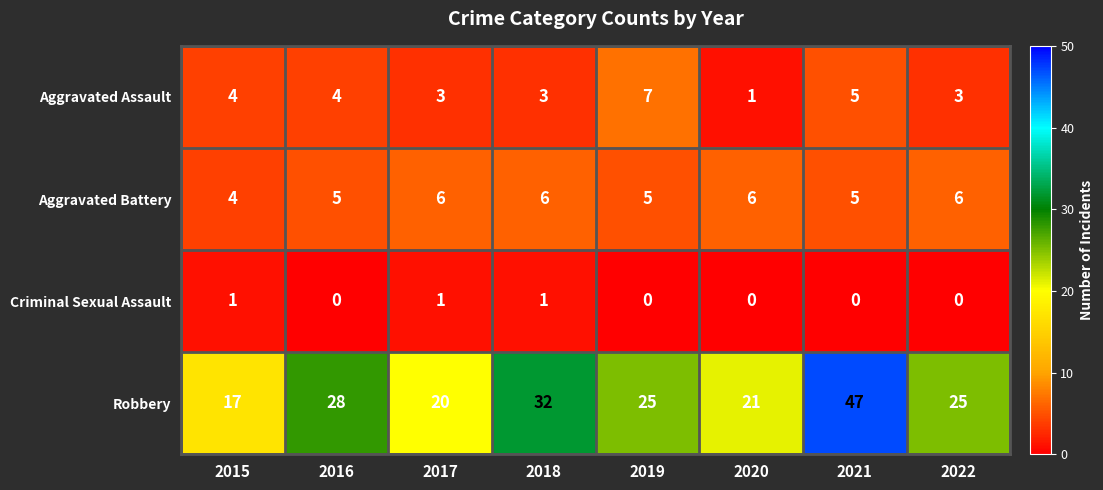

The value of Aggravated Battery at 2021 is 8. True or false?

False